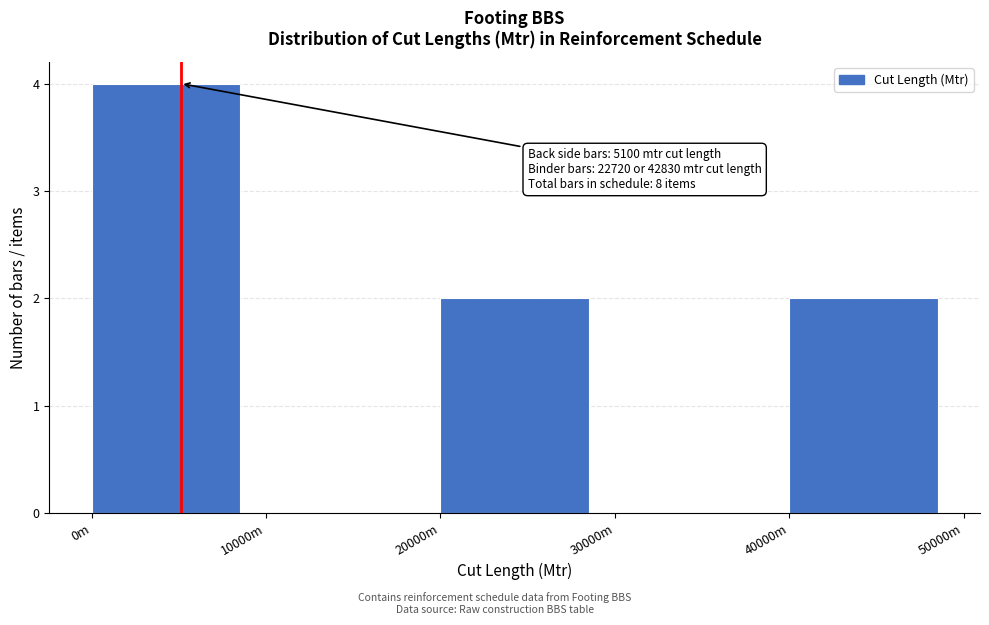

Reading left to right, transcribe all the data shown in this chart.

0m=4	10000m=0	20000m=2	30000m=0	40000m=2